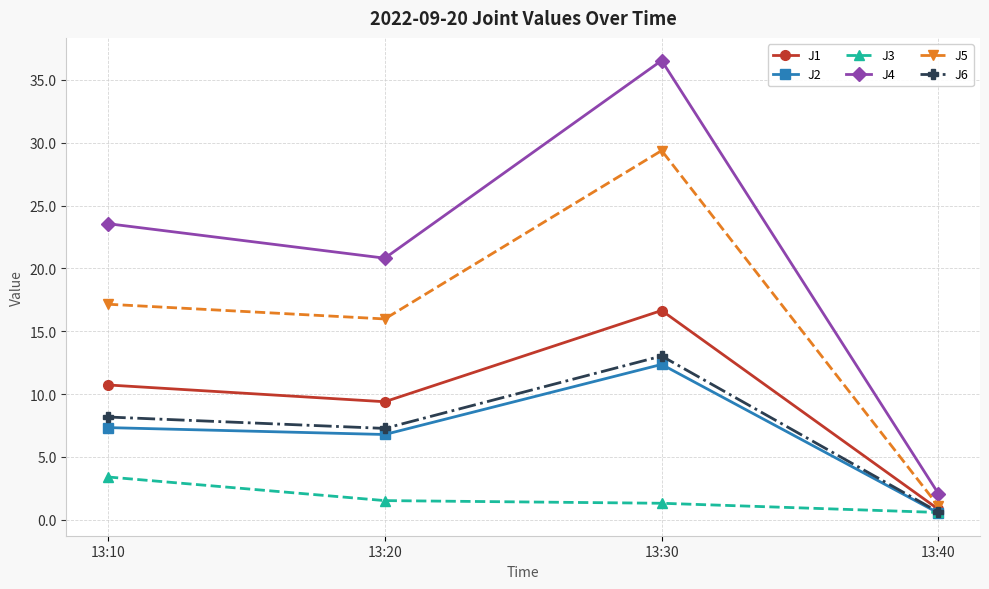

In J4, how many points are lower than both neighbors (excluding endpoints)?

1